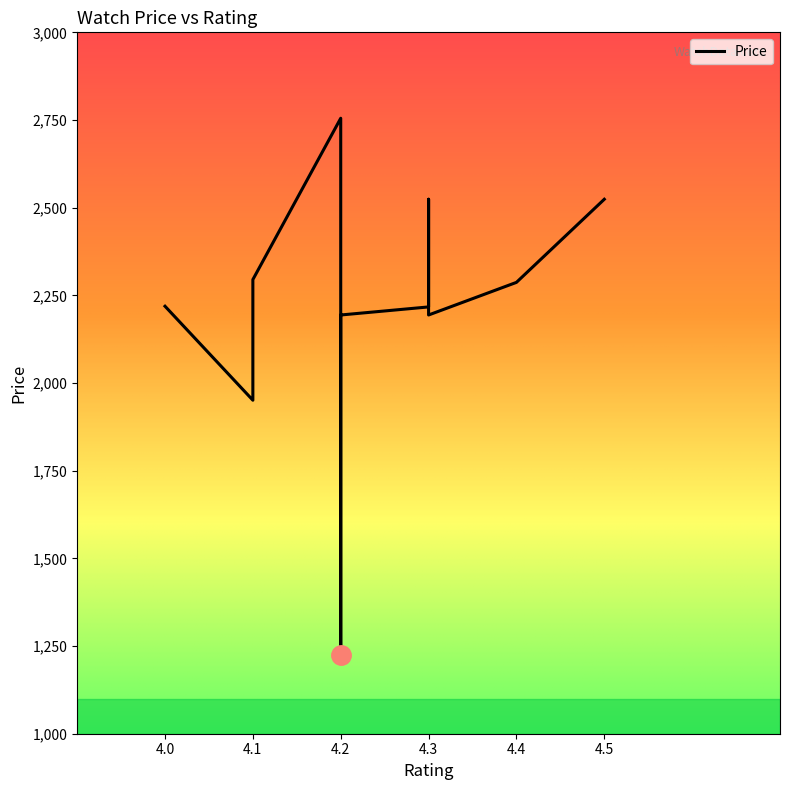

How many lines are shown in the chart?

1